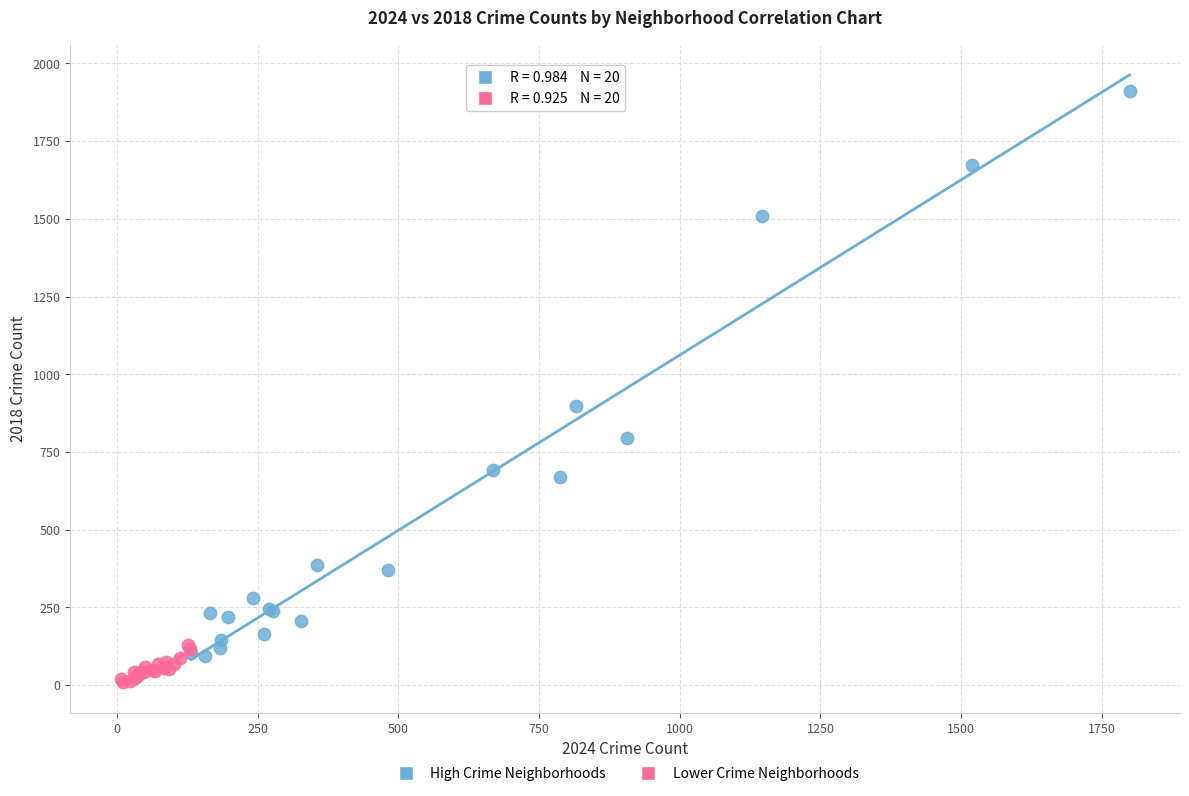

Which series has the widest spread of Y values?

High Crime Neighborhoods